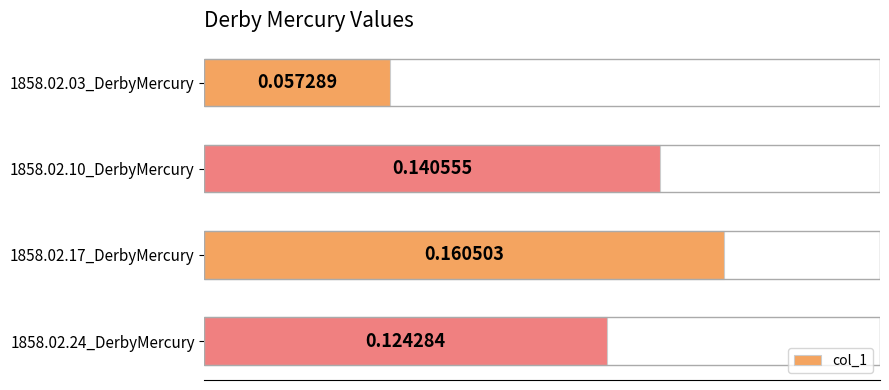

List the labels in order of value, largest first.

1858.02.17_DerbyMercury, 1858.02.10_DerbyMercury, 1858.02.24_DerbyMercury, 1858.02.03_DerbyMercury